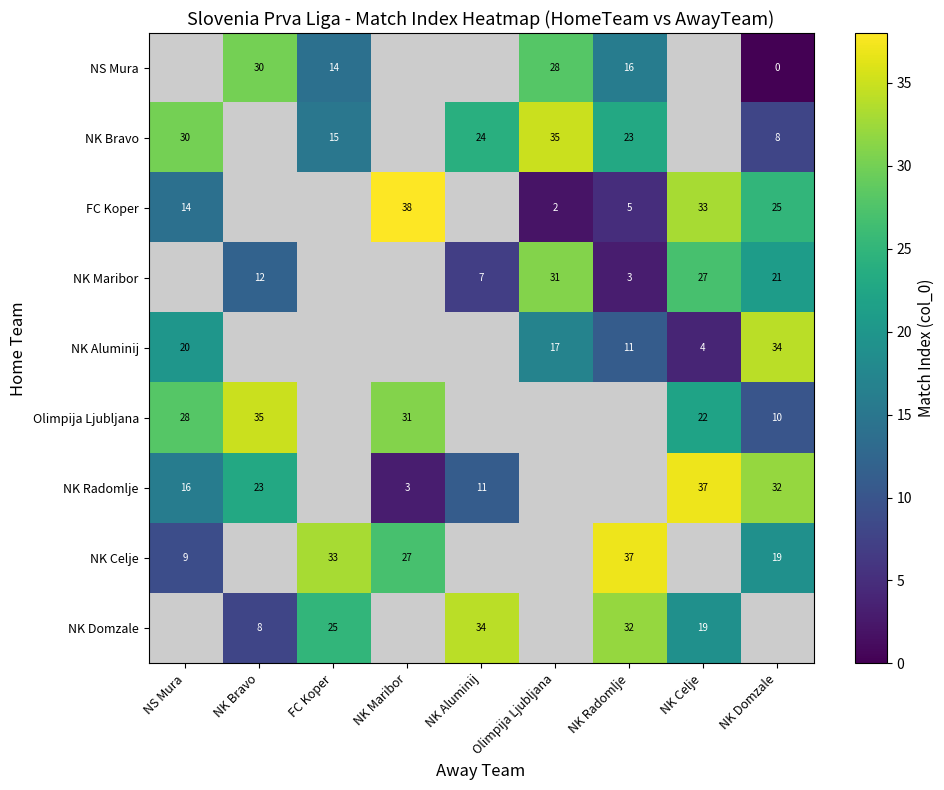

The Olimpija Ljubljana series shows 10 at NK Domzale. True or false?

True